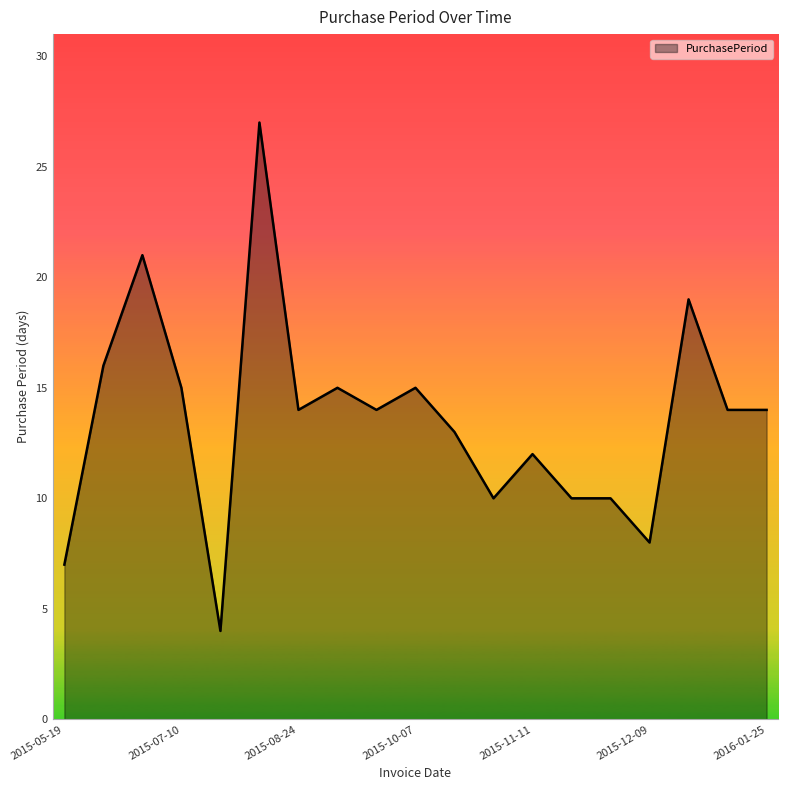

What is the greatest value displayed?

27